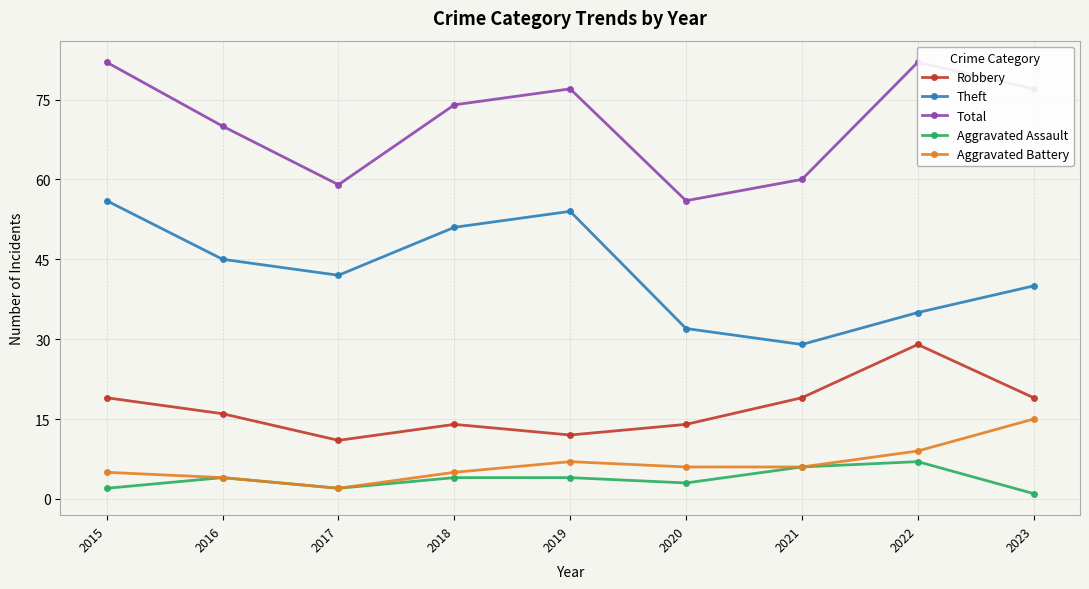

Reading right to left, what are all the values shown in this chart?

Robbery: 2023=19	2022=29	2021=19	2020=14	2019=12	2018=14	2017=11	2016=16	2015=19
Theft: 2023=40	2022=35	2021=29	2020=32	2019=54	2018=51	2017=42	2016=45	2015=56
Total: 2023=77	2022=82	2021=60	2020=56	2019=77	2018=74	2017=59	2016=70	2015=82
Aggravated Assault: 2023=1	2022=7	2021=6	2020=3	2019=4	2018=4	2017=2	2016=4	2015=2
Aggravated Battery: 2023=15	2022=9	2021=6	2020=6	2019=7	2018=5	2017=2	2016=4	2015=5